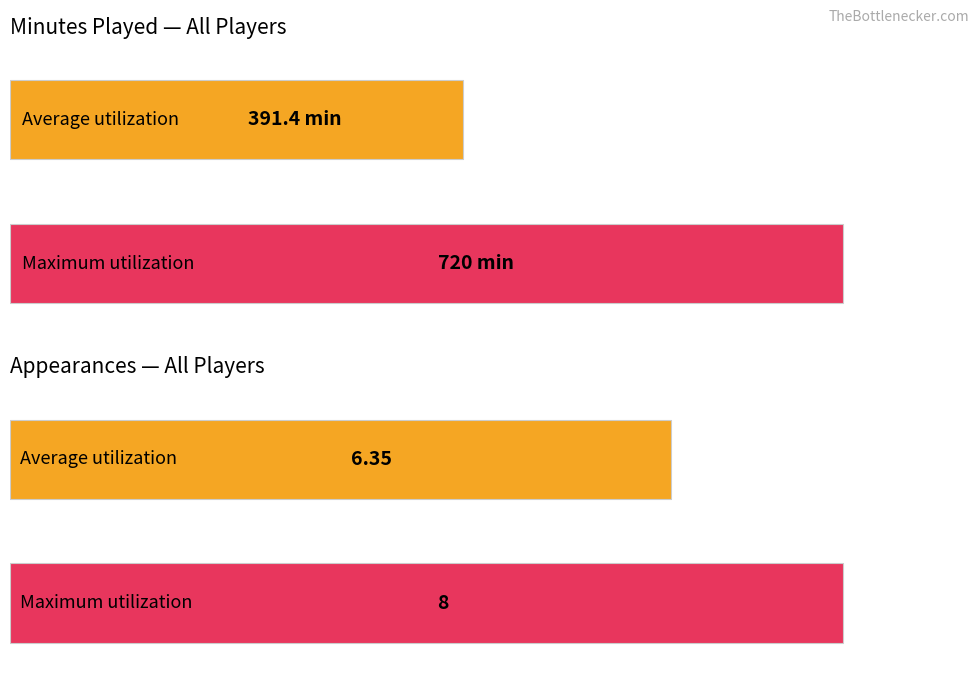

True or false: Appearances has a value of 10 at J. Kuźma.

False